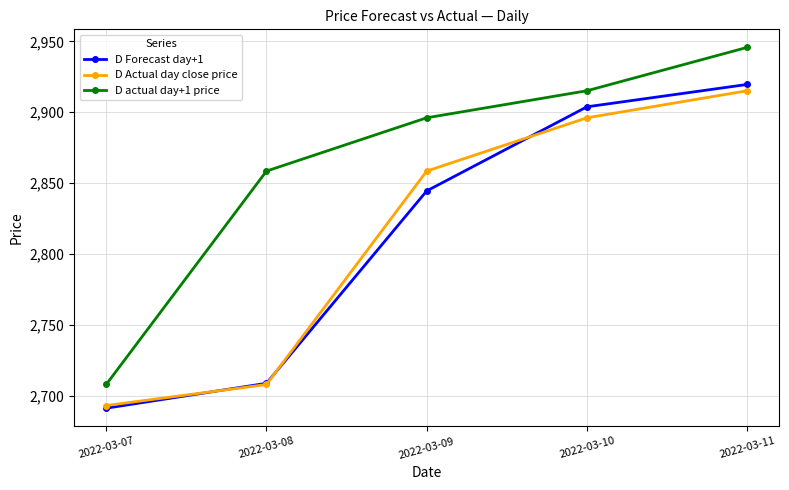

What is the difference between the D Actual day close price values at 2022-03-07 and 2022-03-11?

222.3